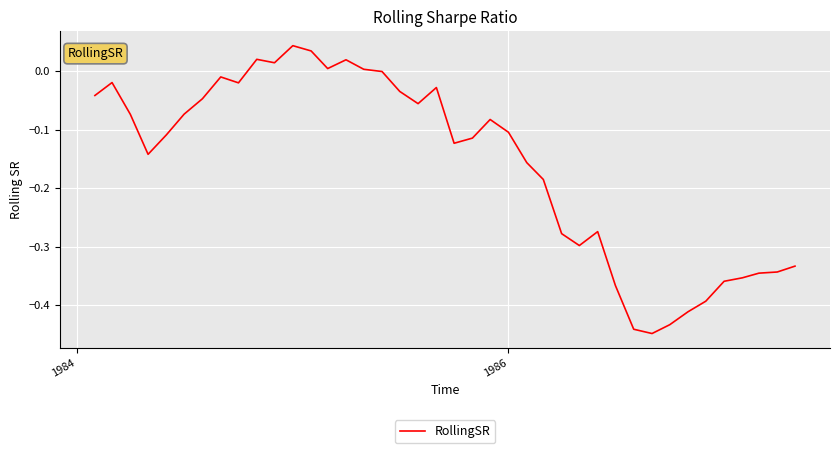

Does the chart have visible grid lines?

Yes